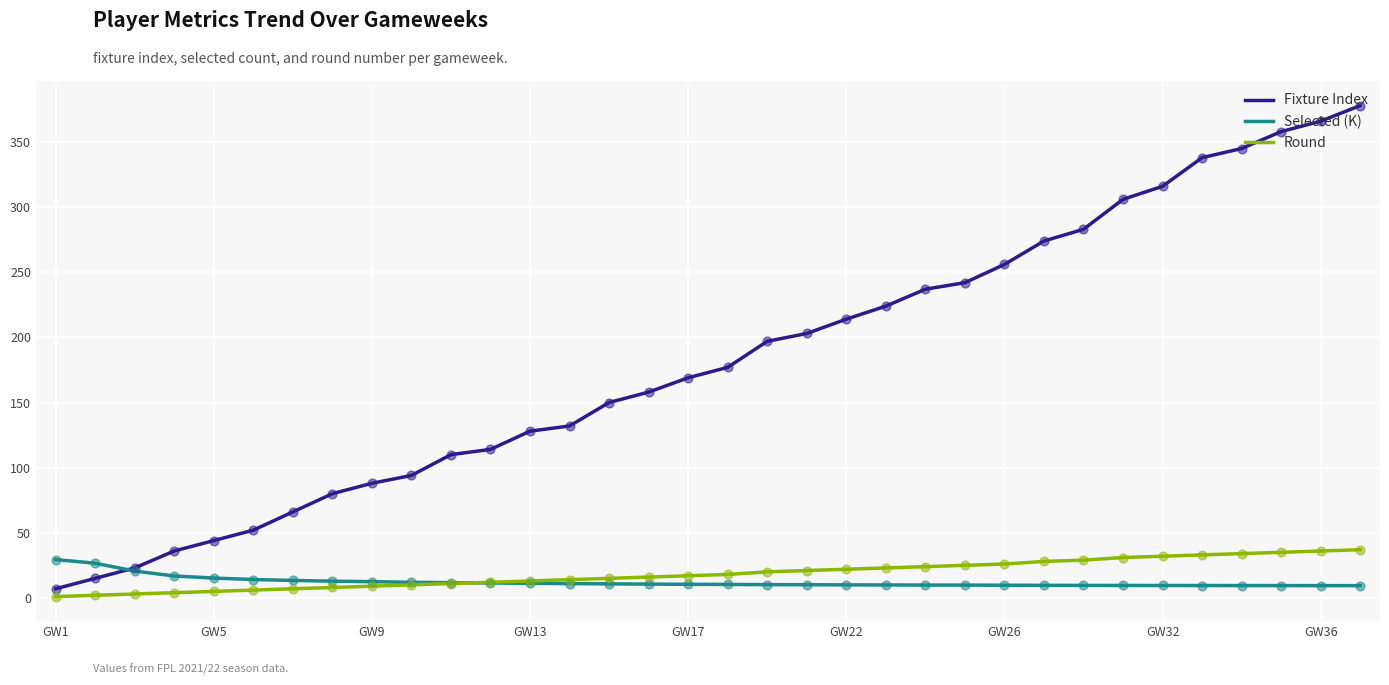

Which series has the largest total across all categories?

Fixture Index